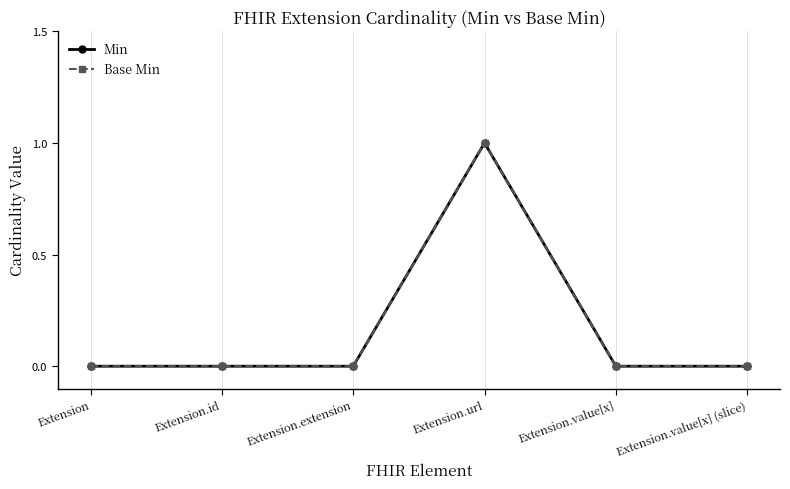

How many interior local peaks does the Base Min series have?

1